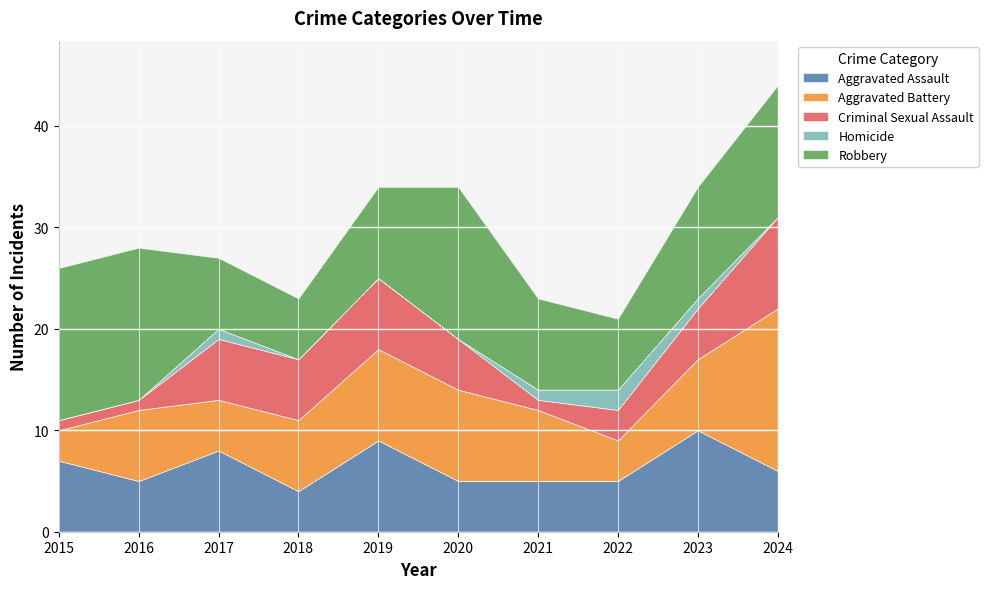

At which label is Aggravated Battery closest to 9?

2019